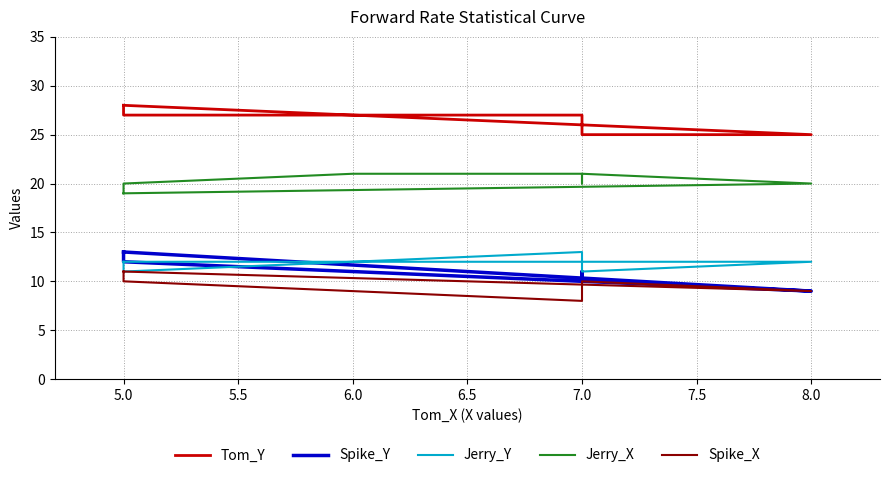

How many series are shown in this chart?

5